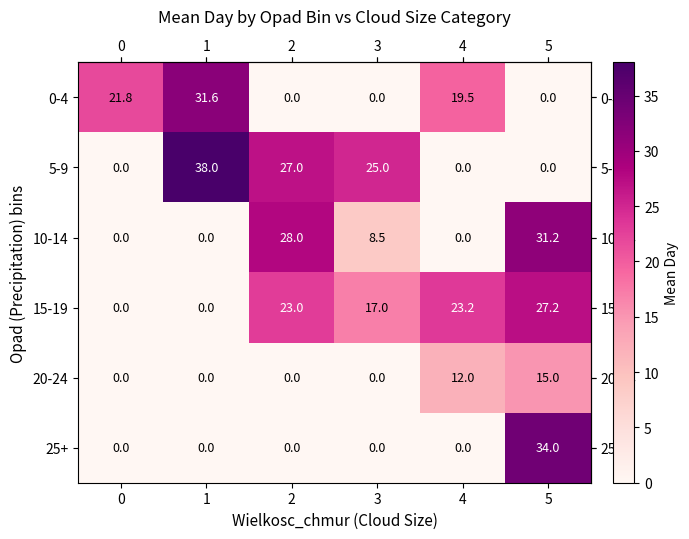

Is it true that 10-14 equals 43.8 at 2?

False